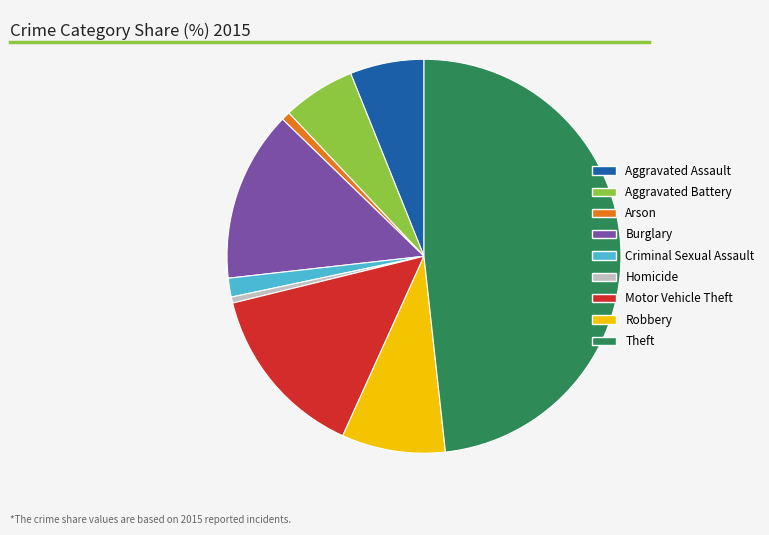

How many segments does this pie chart have?

9